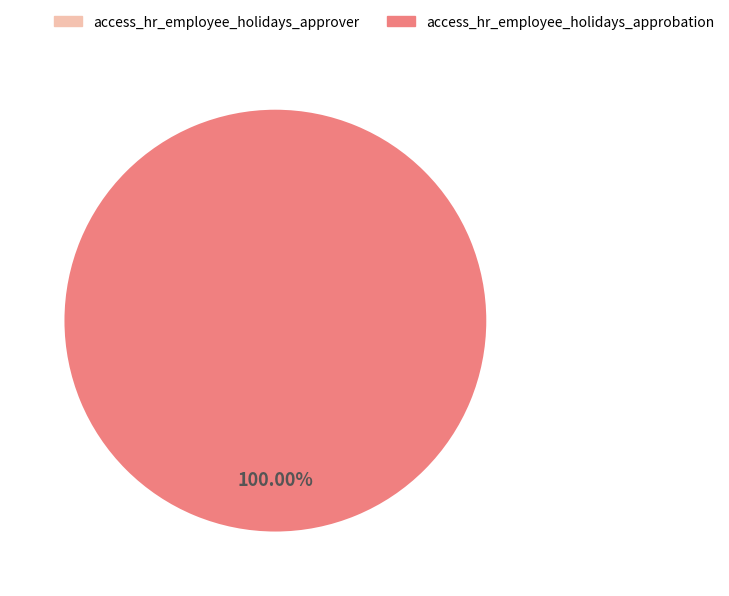

What percentage is the access_hr_employee_holidays_approbation slice, to the nearest percent?

100%